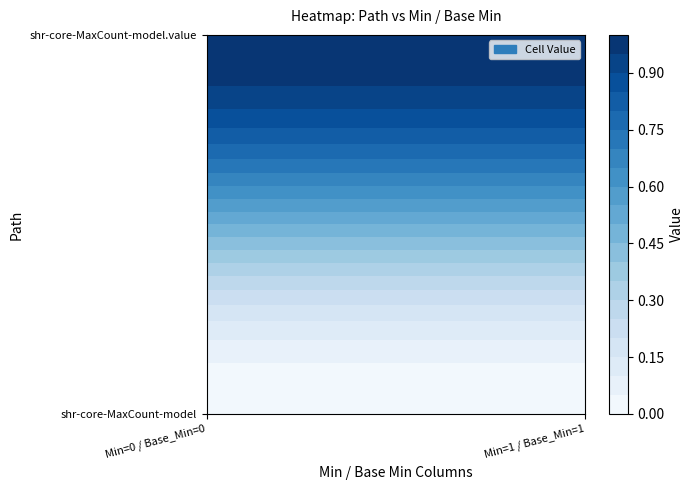

Rank the series by their maximum value, from lowest to highest.

shr-core-MaxCount-model, shr-core-MaxCount-model.value